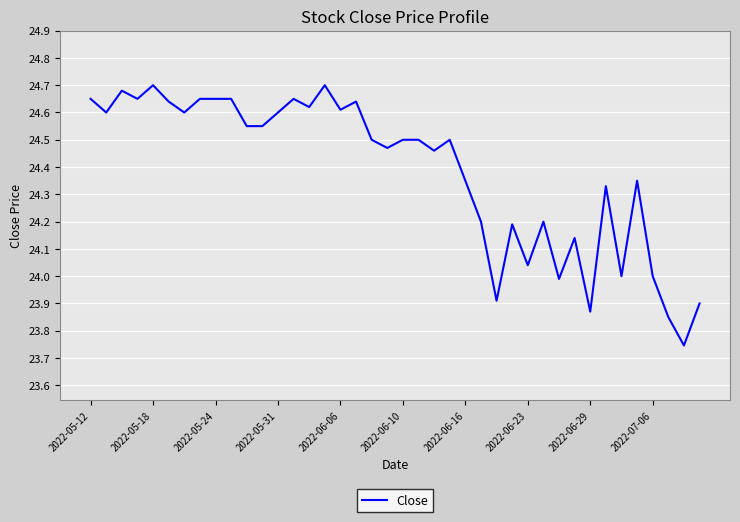

Does the chart have visible grid lines?

Yes